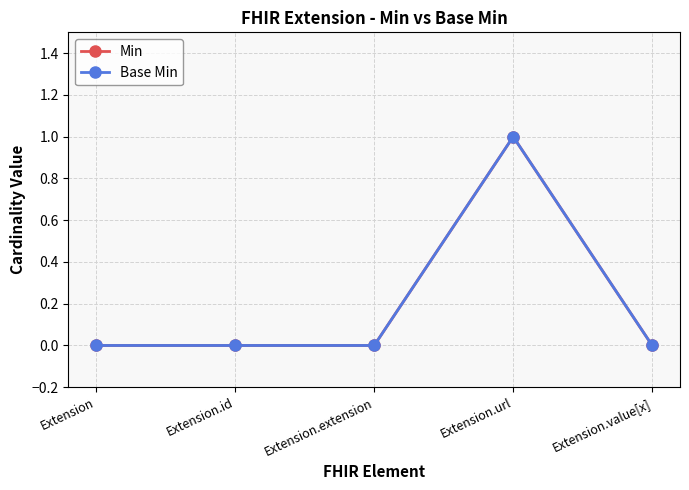

Where is Min nearest to the value 0?

Extension